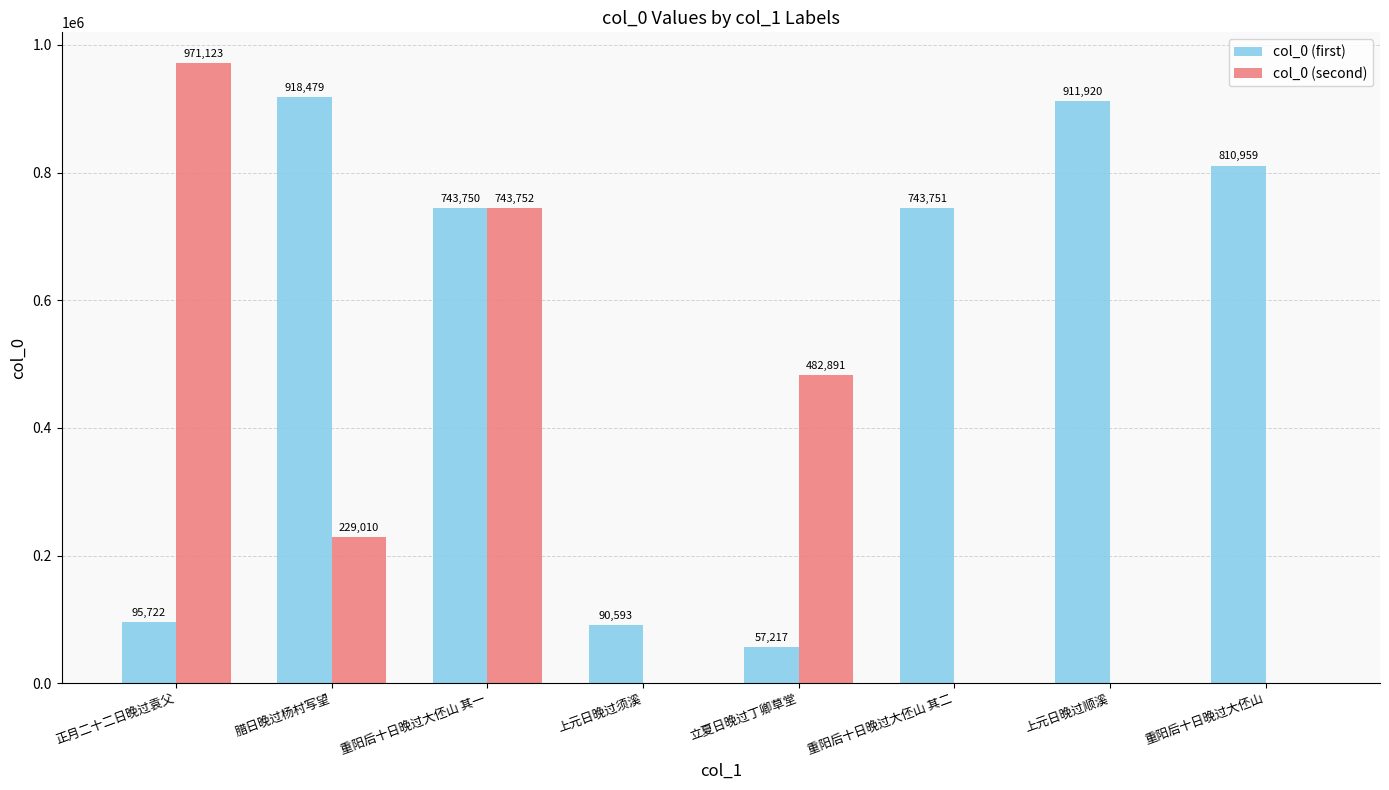

Count the number of categories in the chart.

8